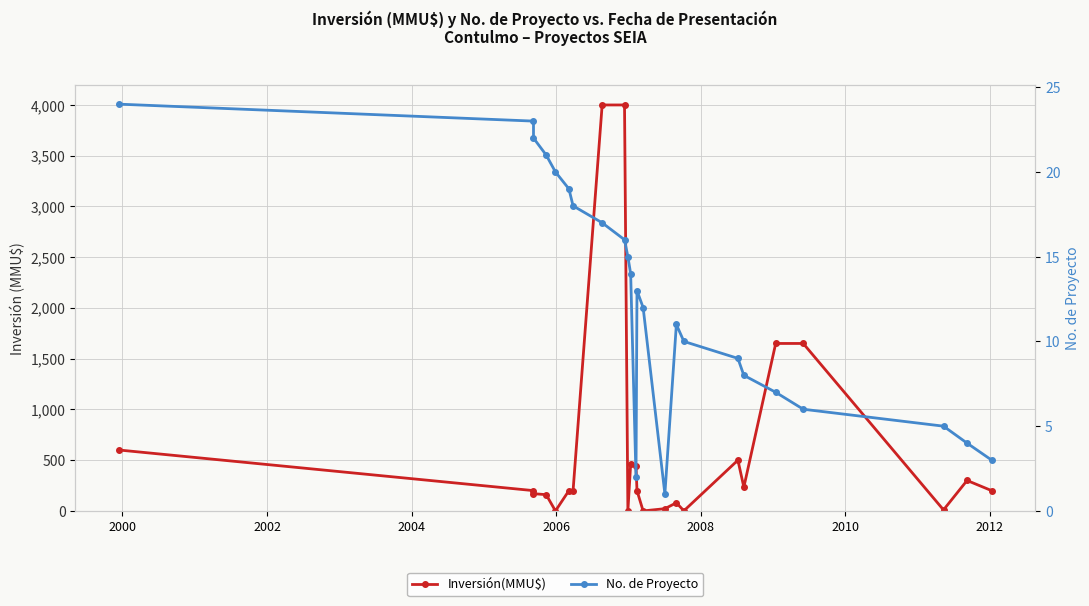

Does the chart display data point markers on the line(s)?

Yes